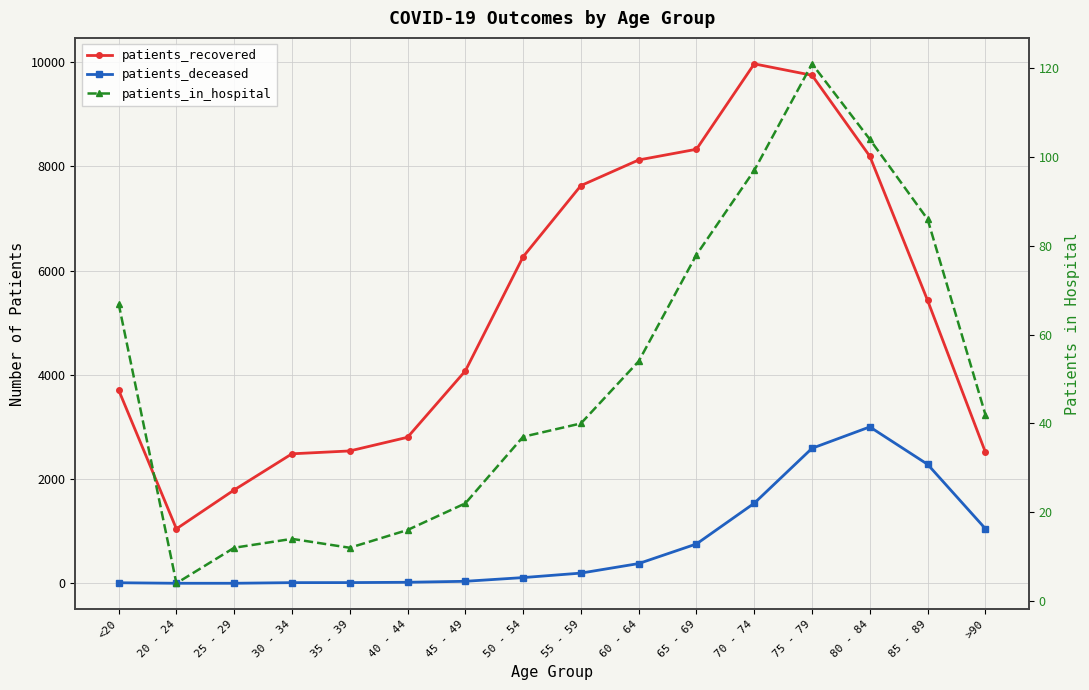

True or false: patients_deceased and patients_recovered cross at least once.

False